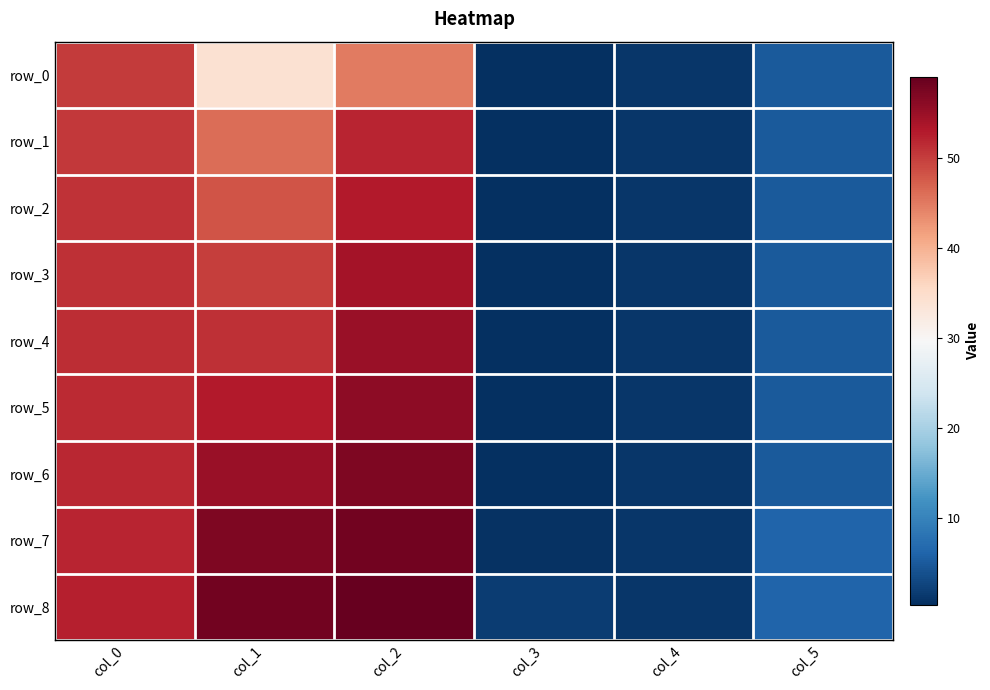

The value of row_8 at col_5 is 6.0. True or false?

True